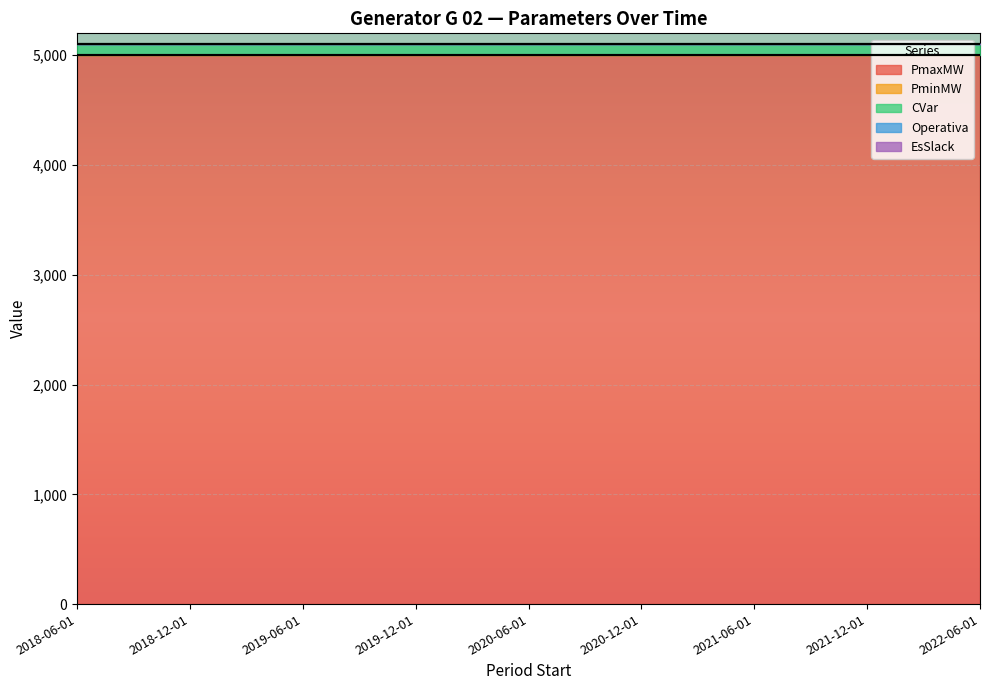

What is the sum of the CVar values at 2018-06-01 and 2019-06-01?

200